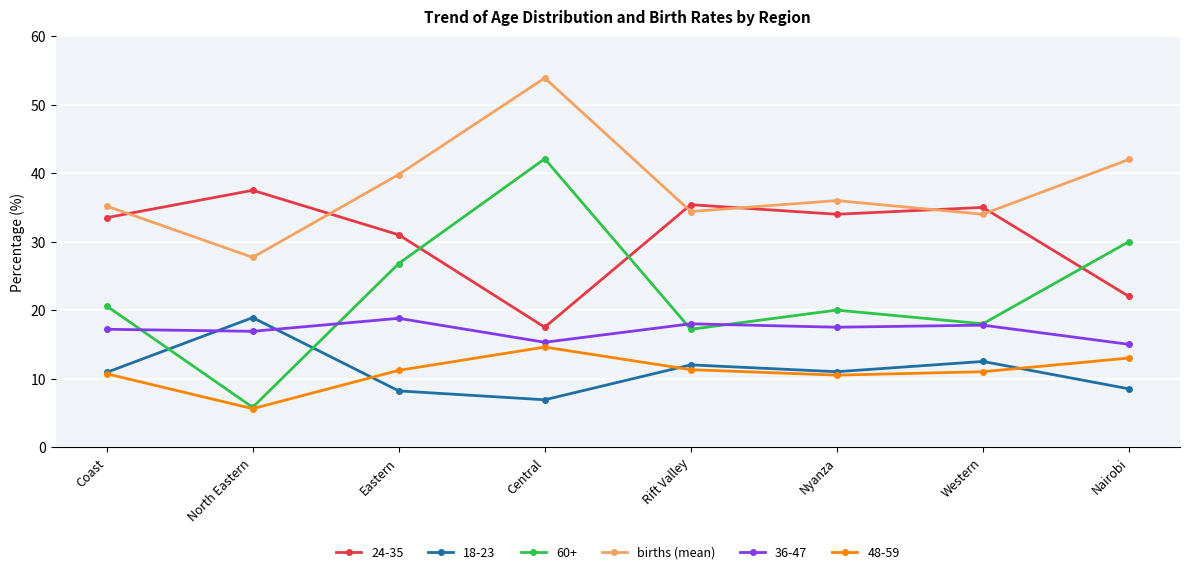

In births (mean), how many points are lower than both neighbors (excluding endpoints)?

3